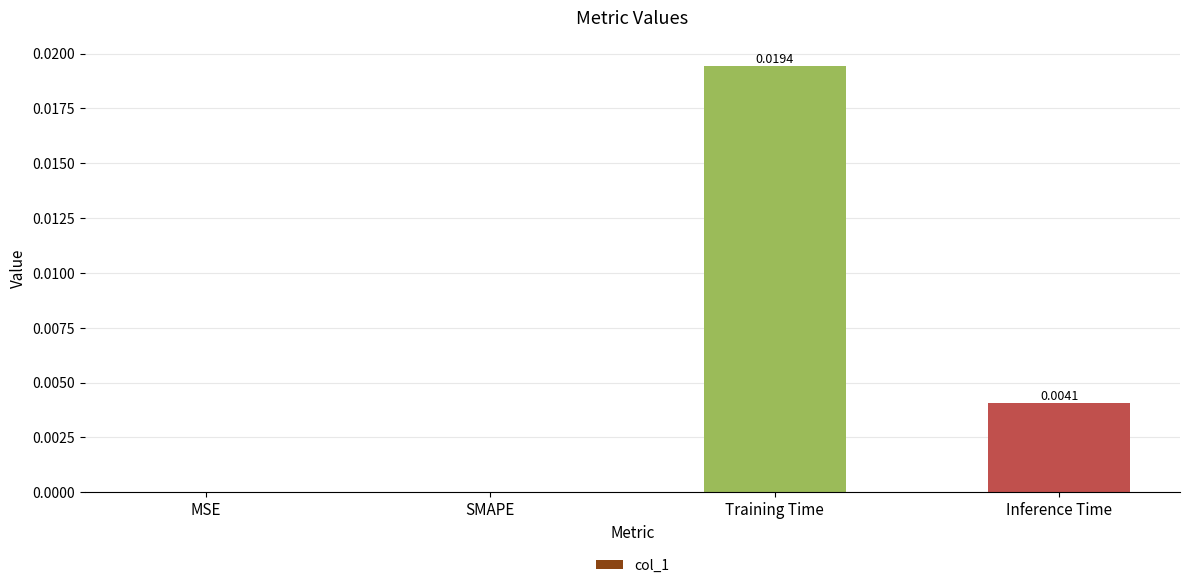

Which has a higher value, MSE or Training Time?

Training Time